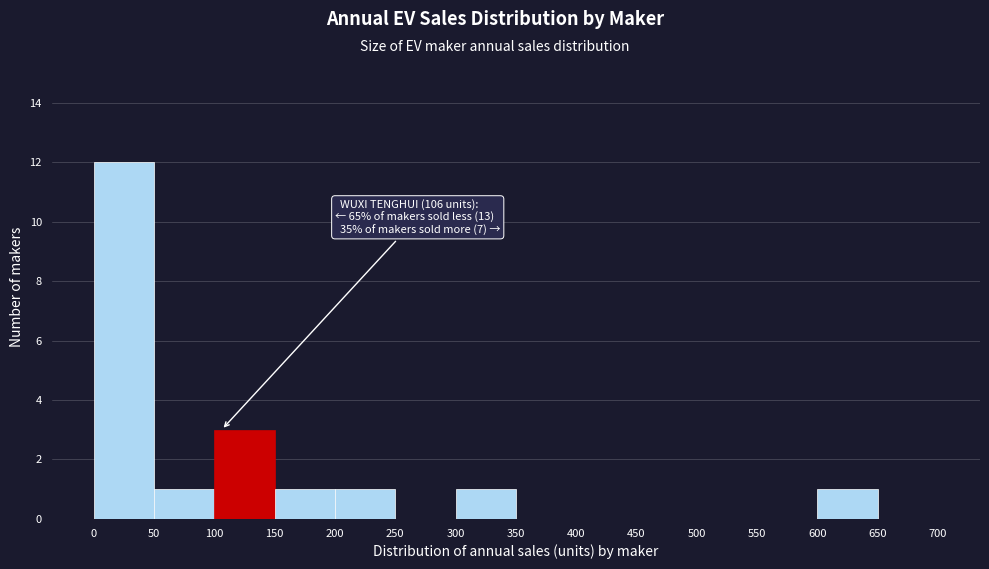

Which range on the x-axis has the tallest bar?

0 to 50